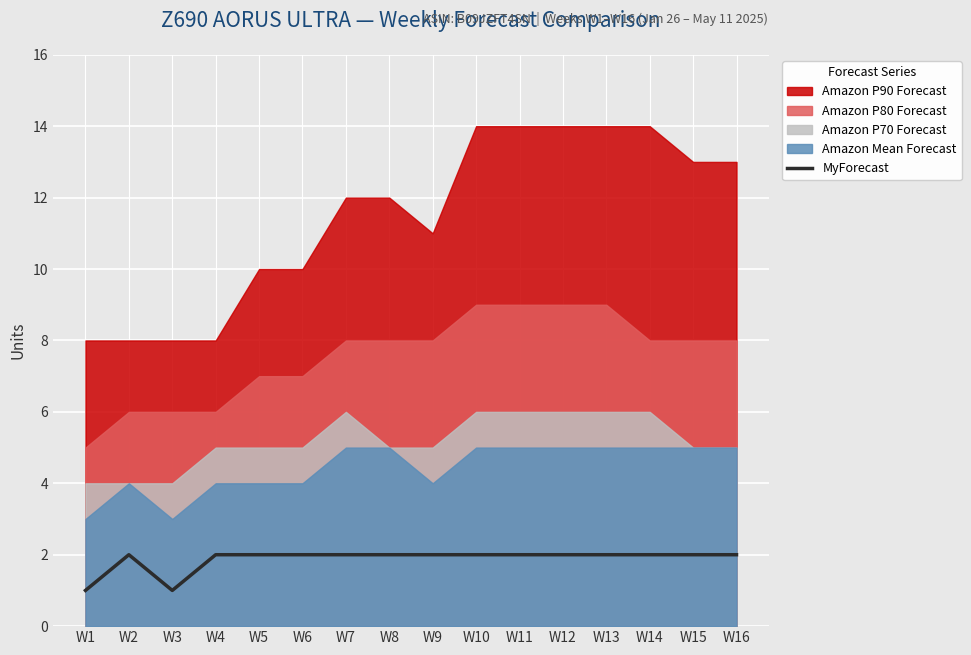

How many values are between 2 and 3?

14